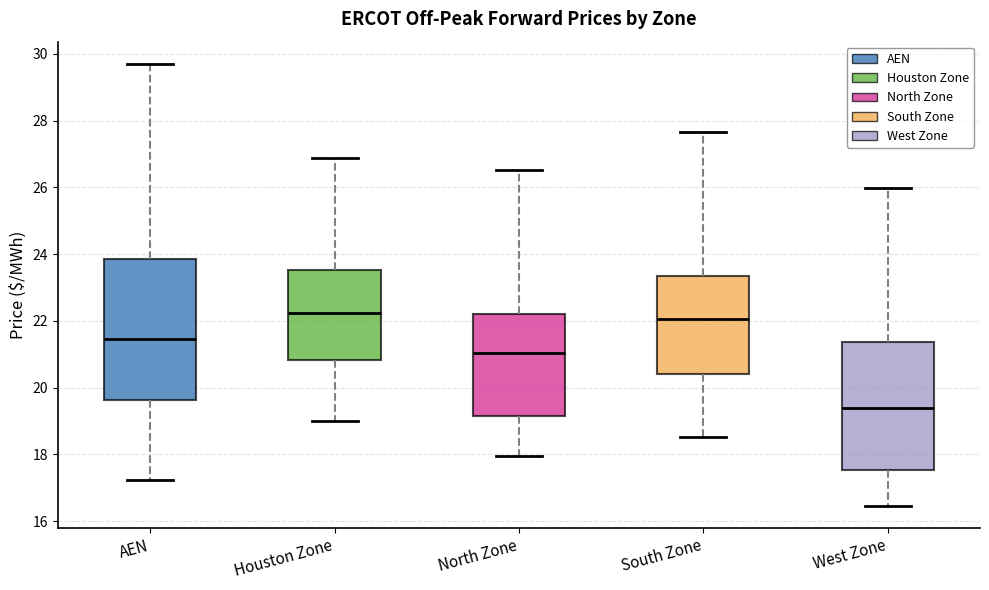

Which box's median line is the lowest?

West Zone